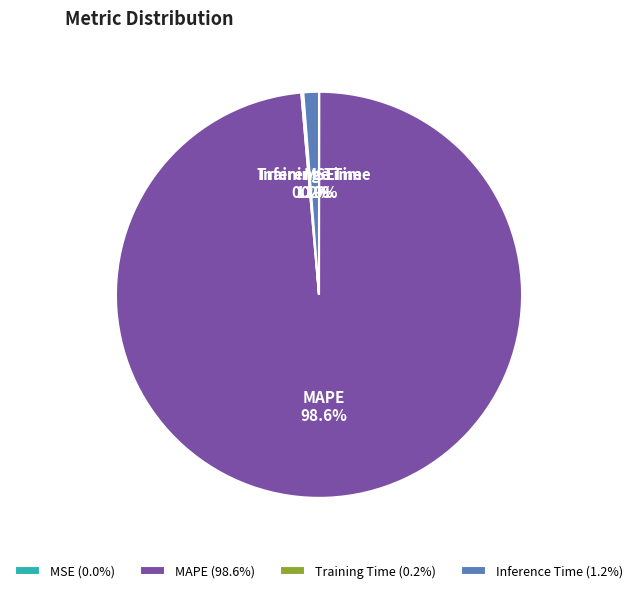

To the nearest percent, what percentage of the pie is Inference Time?

1%